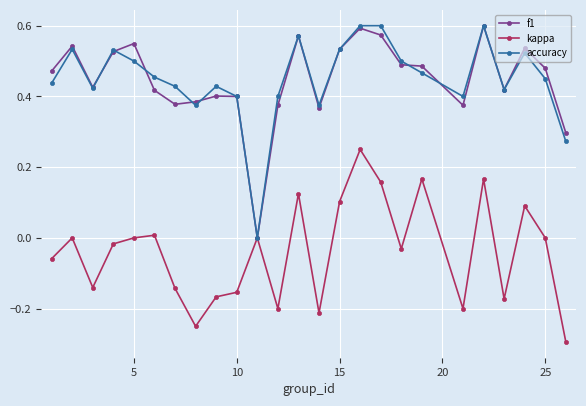

What is the smallest value displayed?

-0.3